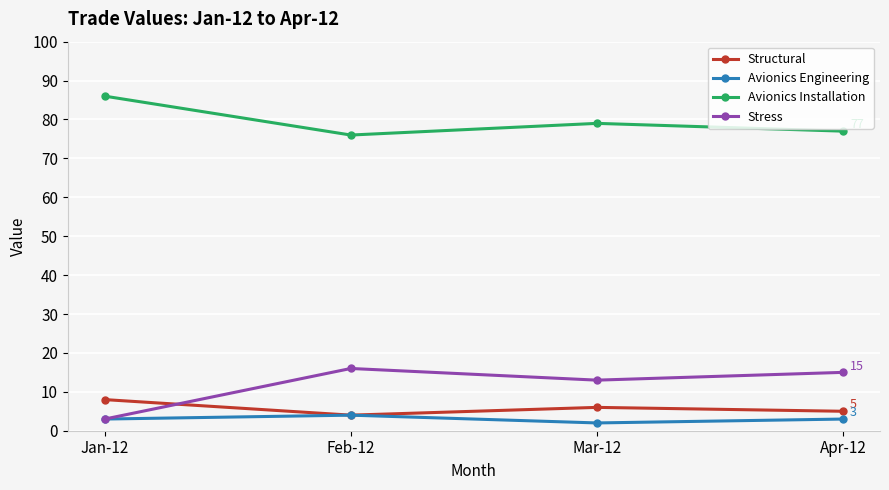

At which label does Avionics Engineering reach its minimum?

Mar-12